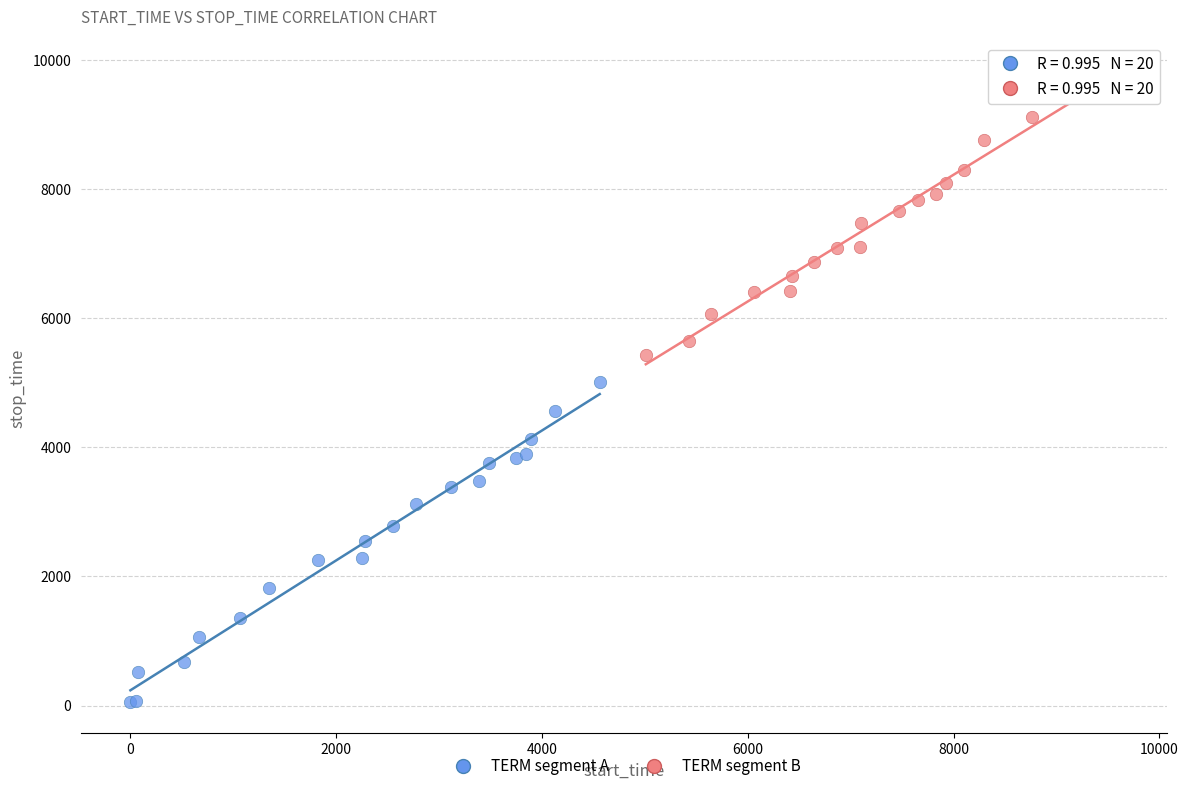

Which series has the largest Y range (max minus min)?

TERM segment A